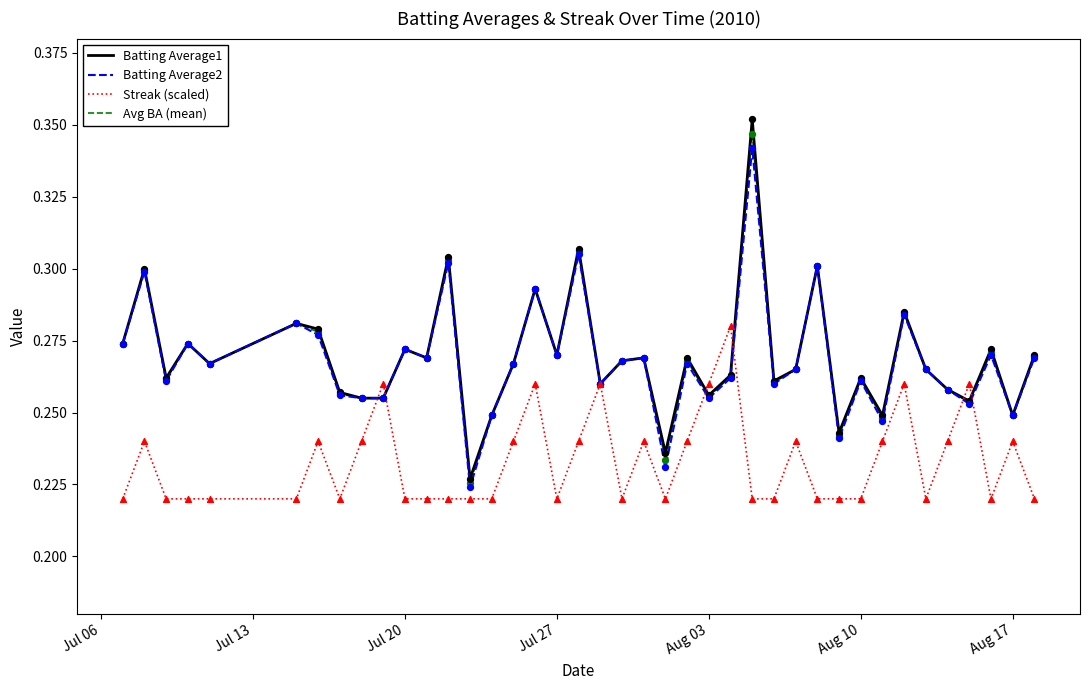

Which series has the widest spread of values?

Batting Average1